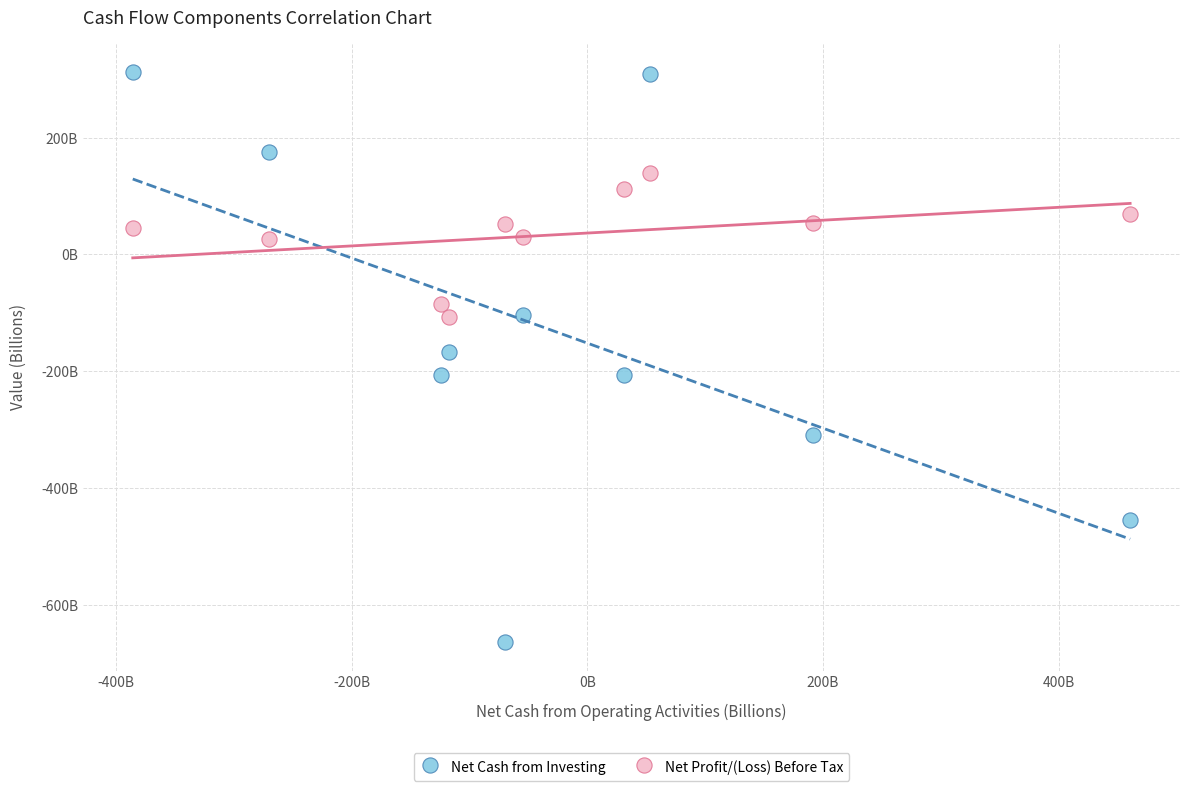

Which series contains the lowest Y value?

Net Cash from Investing